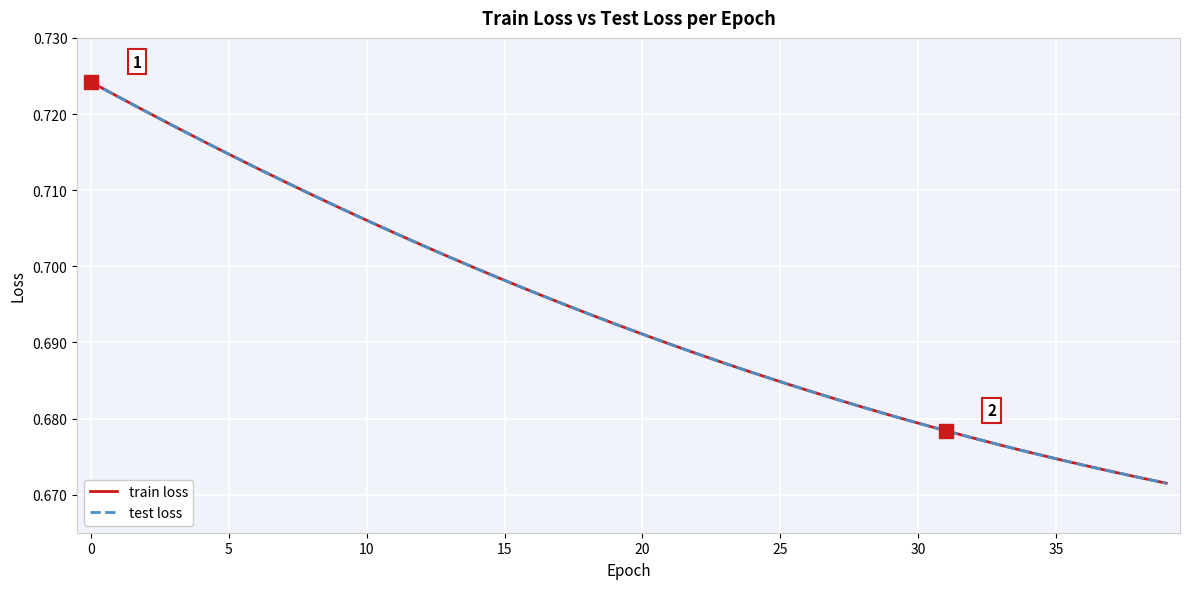

What is the label of the 14th point from the right?

26